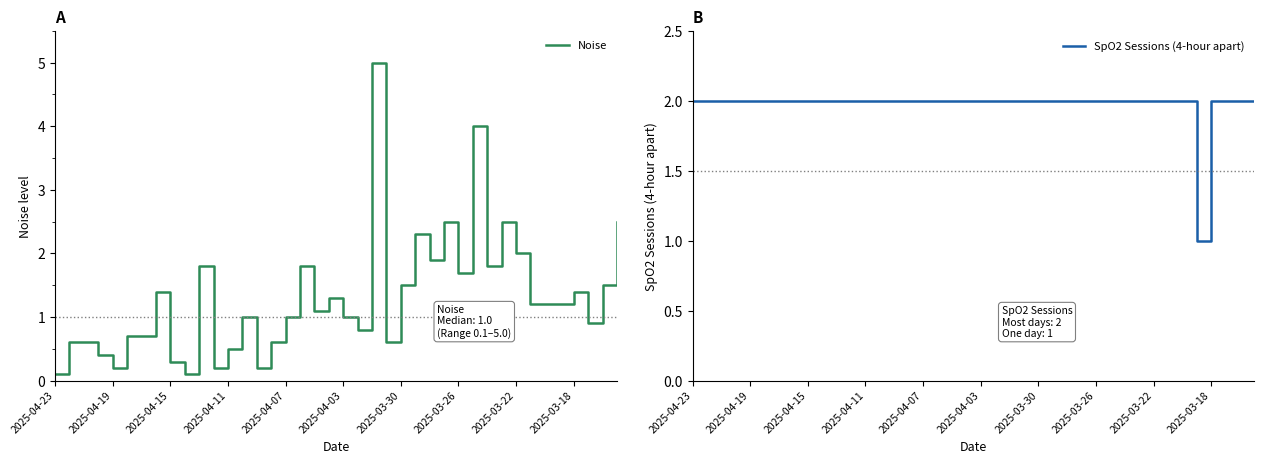

List the series in order of their peak value, highest first.

Noise, SpO2 Sessions (4-hour apart)